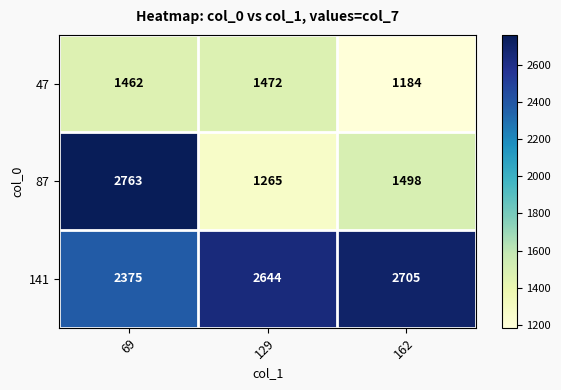

What is the difference between the 47 values at 69 and 162?

278